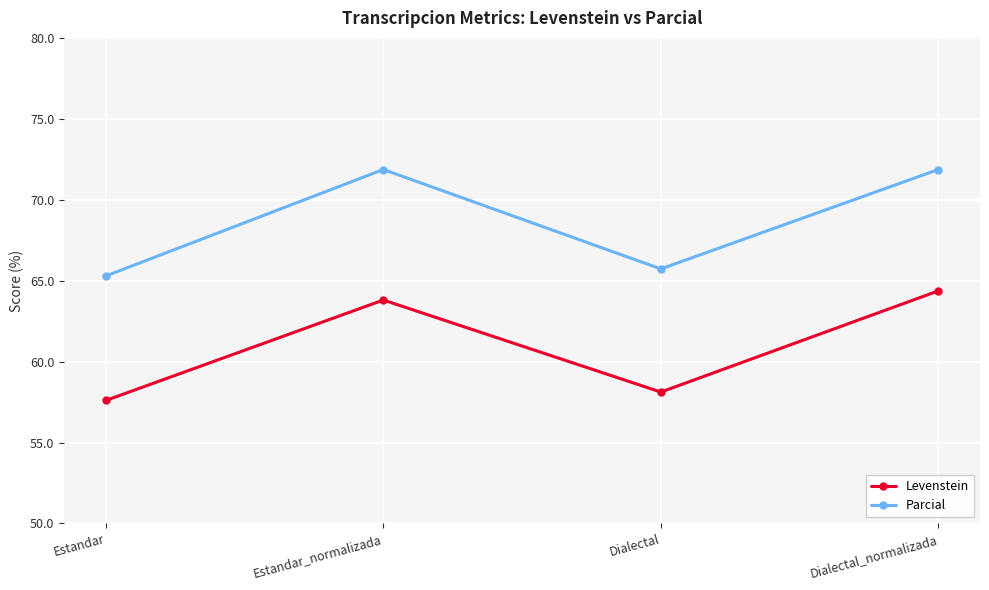

Reading left to right, what are all the values shown in this chart?

Levenstein: Estandar=57.6	Estandar_normalizada=63.8	Dialectal=58.1	Dialectal_normalizada=64.4
Parcial: Estandar=65.3	Estandar_normalizada=71.9	Dialectal=65.7	Dialectal_normalizada=71.9